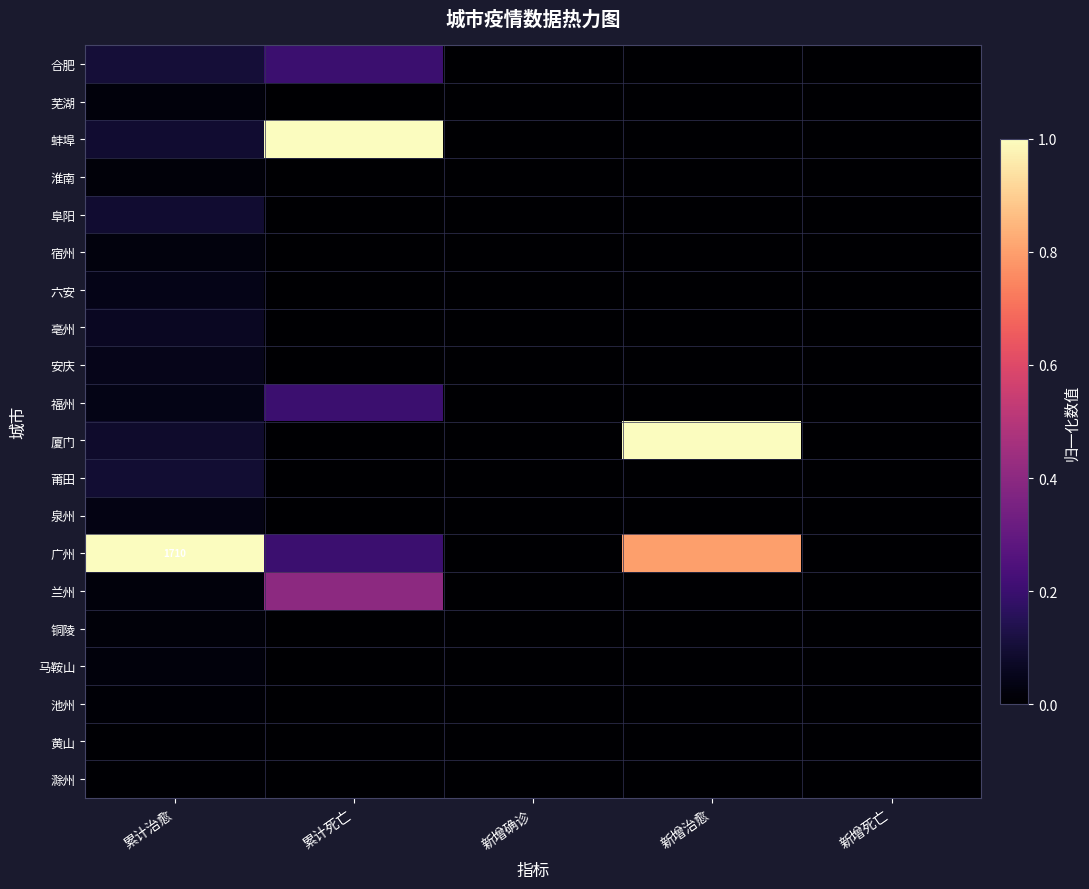

Rank the categories by 厦门 value from highest to lowest.

新增治愈, 累计治愈, 累计死亡, 新增确诊, 新增死亡